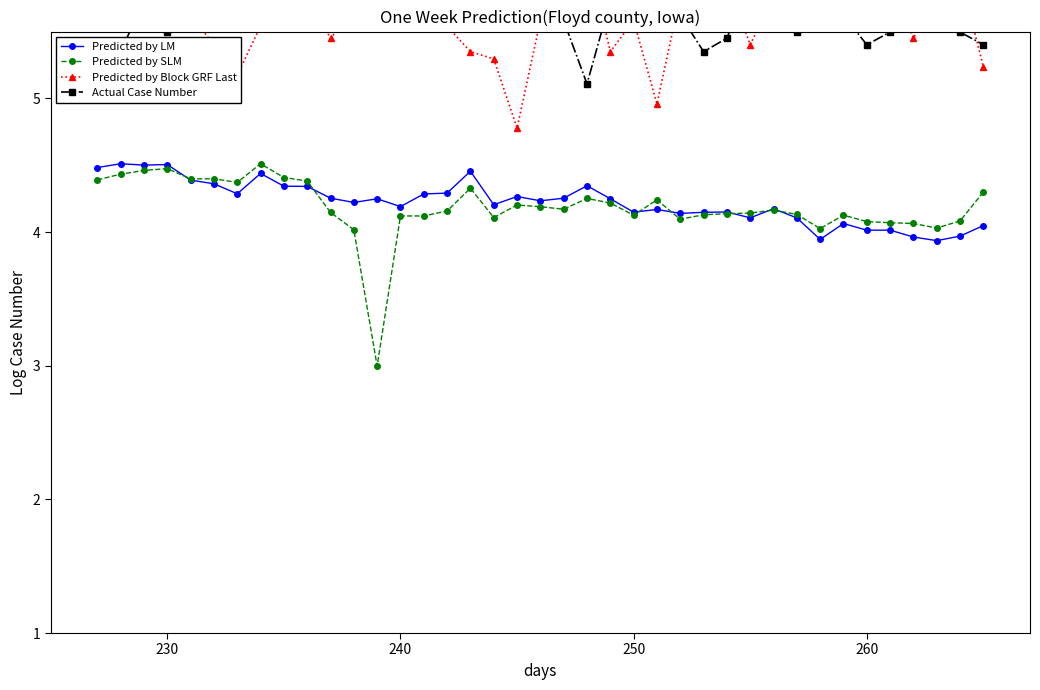

At how many categories does at least one series exceed 4?

39